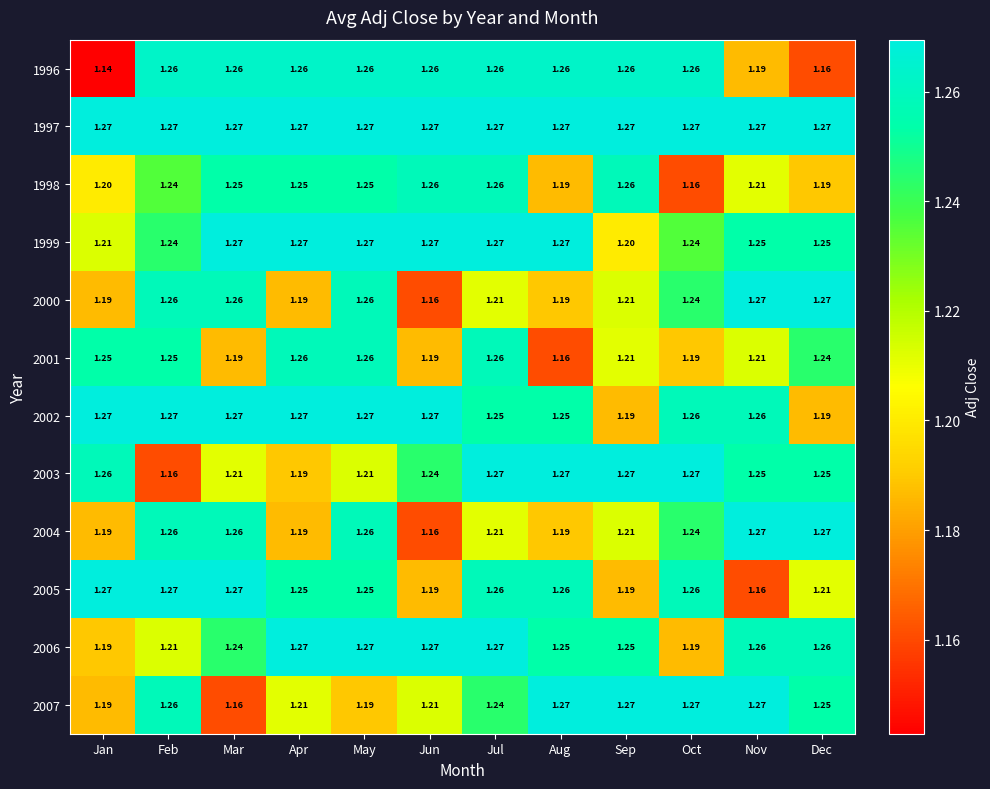

At which category does the chart reach its minimum across all series?

Jan